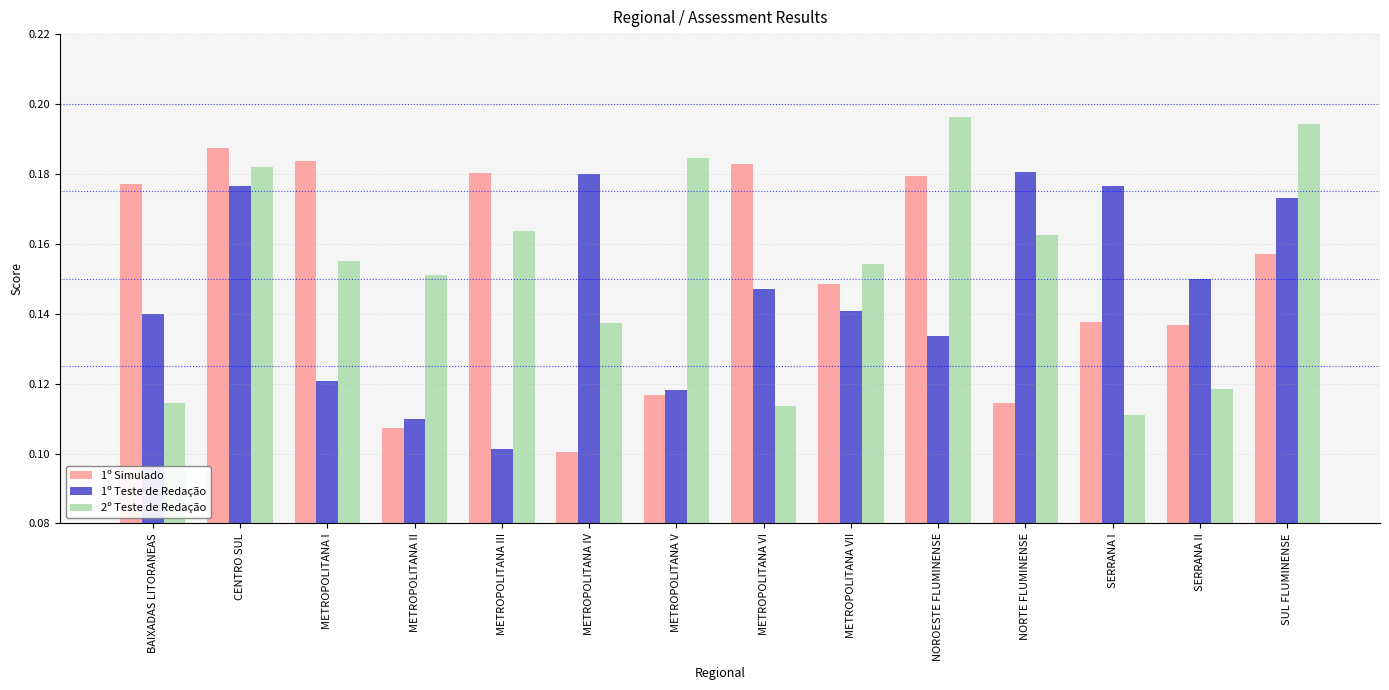

Count the 1º Teste de Redação values in the range 0 to 1.

14